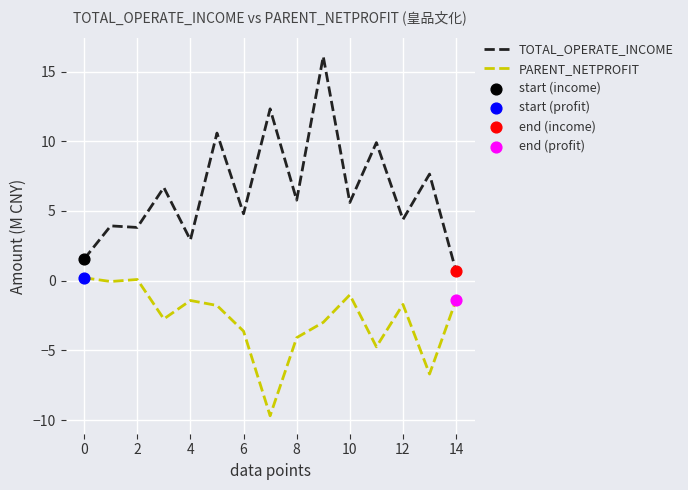

True or false: TOTAL_OPERATE_INCOME and PARENT_NETPROFIT intersect in this chart.

False